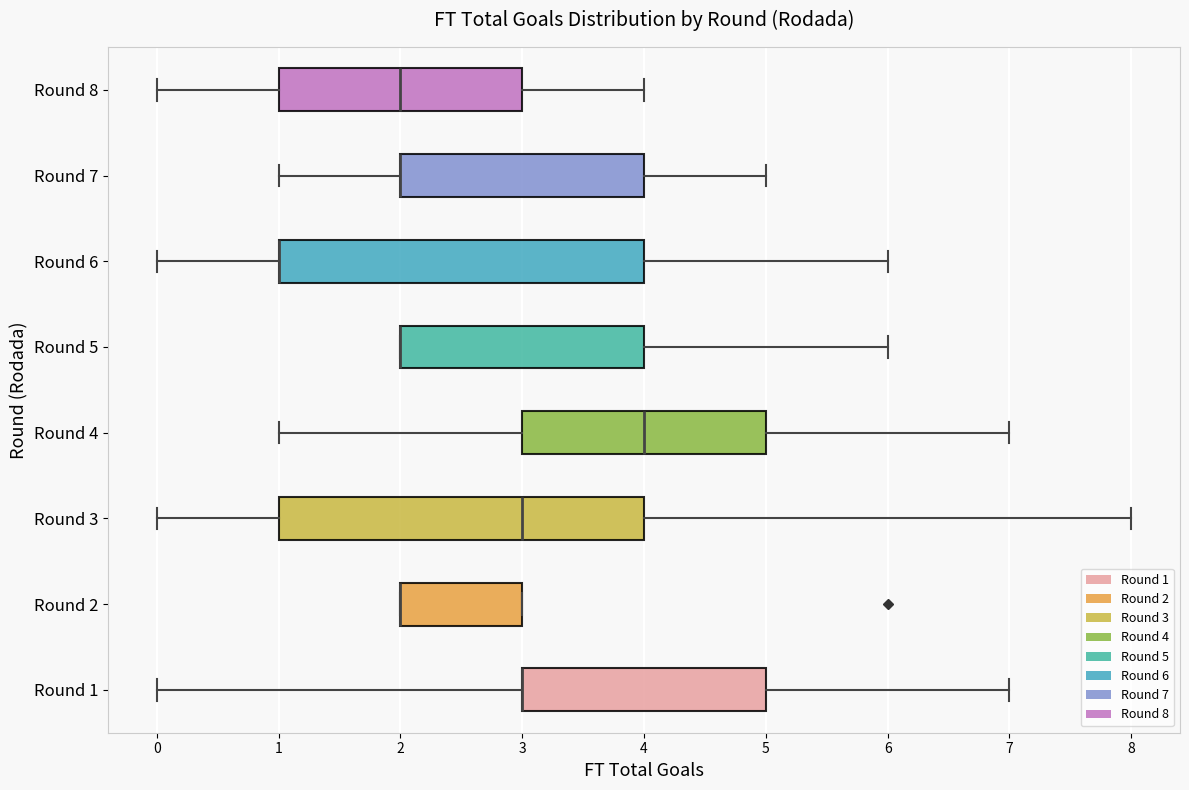

Reading bottom to top, read every box against the x-axis: the position of its median line, the range the box covers, and the ends of its whiskers. The values are not printed on the chart, so give them approximately, as read against the axis.

Round 1: median 3 (drawn on the box's left edge), box 3 to 5, whiskers 0 to 7
Round 2: median 2 (drawn on the box's left edge), box 2 to 3, whiskers 2 to 3
Round 3: median 3, box 1 to 4, whiskers 0 to 8
Round 4: median 4, box 3 to 5, whiskers 1 to 7
Round 5: median 2 (drawn on the box's left edge), box 2 to 4, whiskers 2 to 6
Round 6: median 1 (drawn on the box's left edge), box 1 to 4, whiskers 0 to 6
Round 7: median 2 (drawn on the box's left edge), box 2 to 4, whiskers 1 to 5
Round 8: median 2, box 1 to 3, whiskers 0 to 4